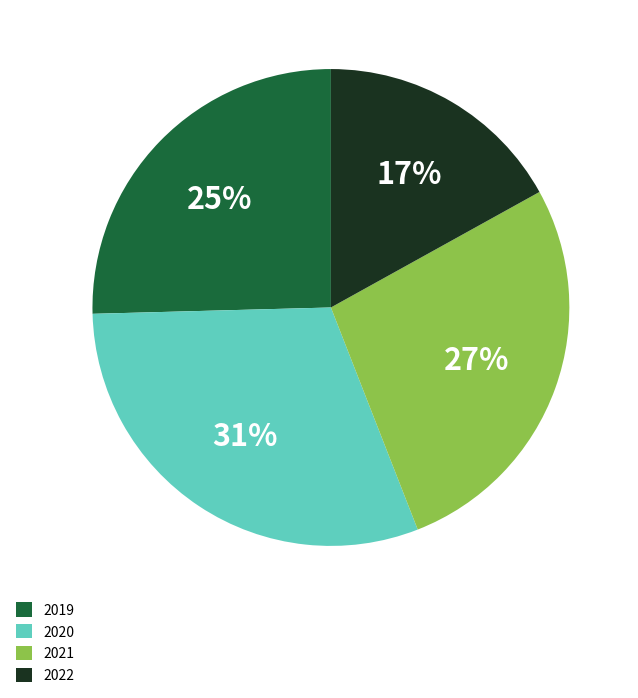

Is the sum of 2019 and 2022 greater than half?

No